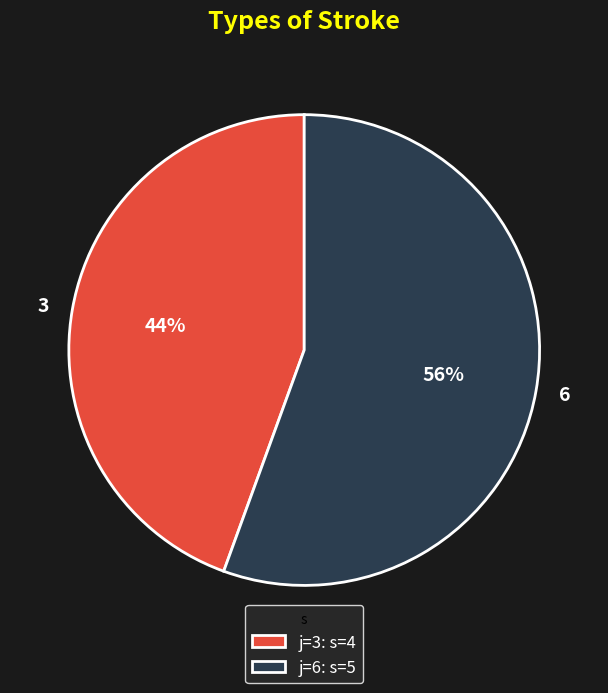

Rank the categories by value from lowest to highest.

3, 6